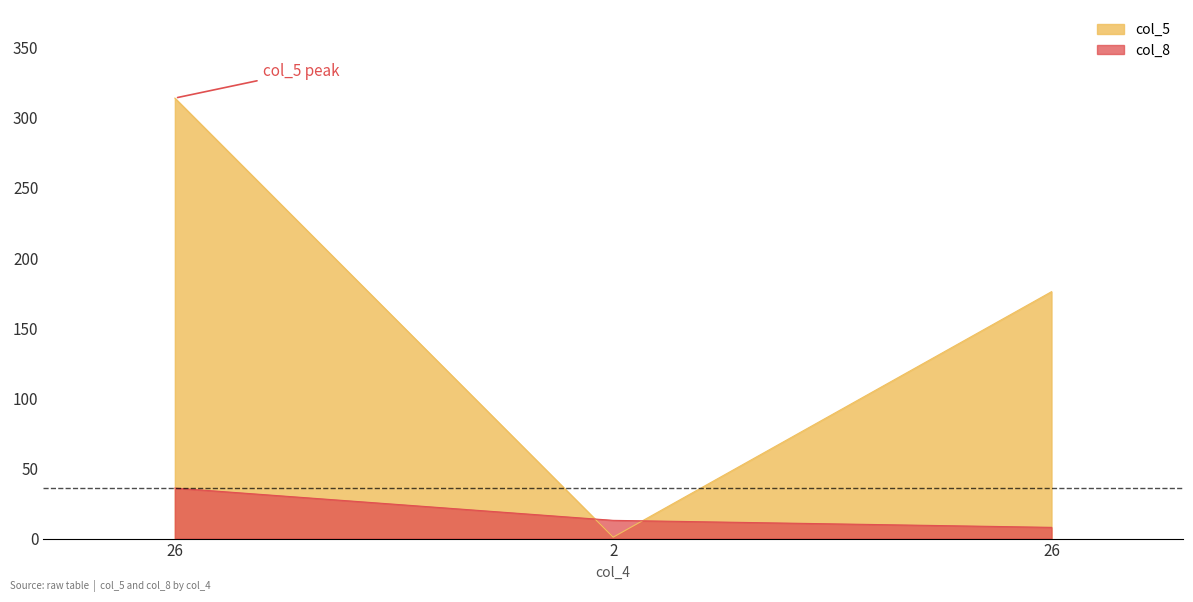

List the series in order of their peak value, lowest first.

col_8, col_5